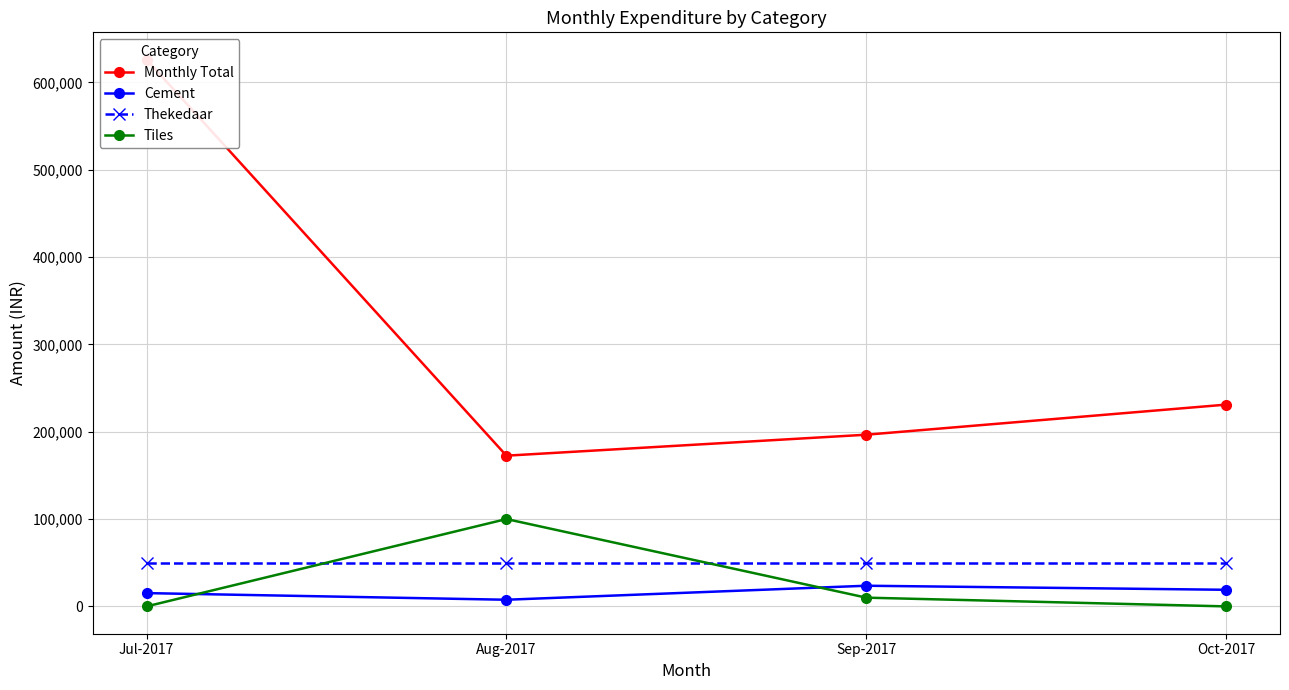

Which category has the lowest value in the Tiles series?

Jul-2017